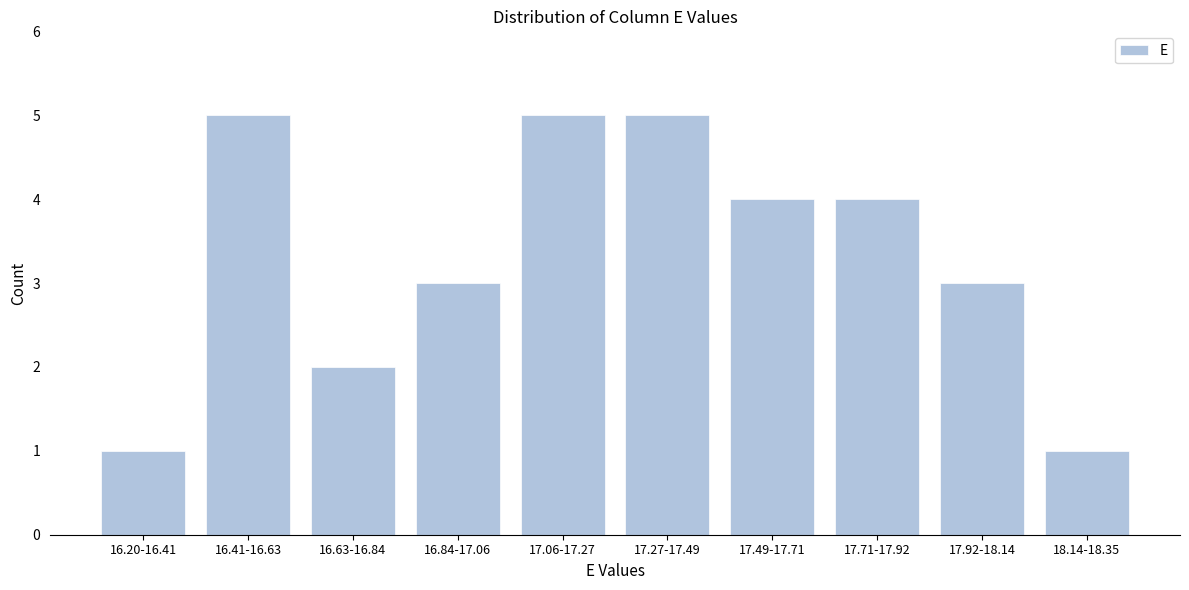

Reading left to right, transcribe all the data shown in this chart.

16.20-16.41=1	16.41-16.63=5	16.63-16.84=2	16.84-17.06=3	17.06-17.27=5	17.27-17.49=5	17.49-17.71=4	17.71-17.92=4	17.92-18.14=3	18.14-18.35=1